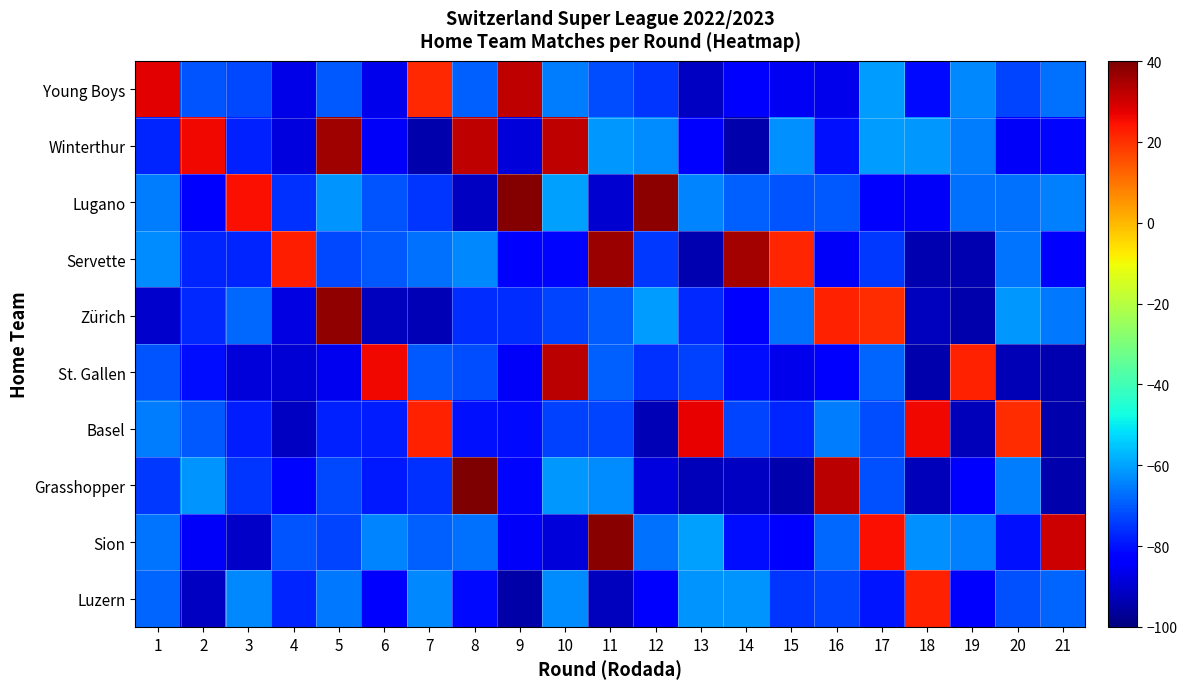

Reading left to right, transcribe all the data shown in this chart.

Young Boys: 1=27.5	2=-70.8	3=-72.2	4=-87.2	5=-70.1	6=-86.7	7=21.2	8=-68.9	9=32.0	10=-65.3	11=-72.0	12=-75.1	13=-91.7	14=-82.1	15=-85.7	16=-86.5	17=-60.9	18=-81.2	19=-63.8	20=-72.9	21=-67.2
Winterthur: 1=-77.4	2=25.8	3=-77.8	4=-88.2	5=35.7	6=-85.2	7=-94.1	8=31.8	9=-88.8	10=32.2	11=-61.6	12=-63.0	13=-82.0	14=-94.5	15=-62.5	16=-80.0	17=-61.2	18=-61.3	19=-65.1	20=-84.7	21=-81.5
Lugano: 1=-65.2	2=-83.9	3=25.2	4=-75.5	5=-62.2	6=-70.6	7=-75.0	8=-91.6	9=39.4	10=-60.3	11=-90.1	12=37.9	13=-64.3	14=-69.1	15=-70.6	16=-70.4	17=-82.4	18=-84.7	19=-66.7	20=-66.6	21=-64.7
Servette: 1=-63.0	2=-77.1	3=-77.4	4=22.8	5=-72.3	6=-70.4	7=-67.1	8=-63.8	9=-83.2	10=-81.9	11=36.3	12=-74.8	13=-93.7	14=35.4	15=21.5	16=-85.0	17=-74.3	18=-93.9	19=-93.7	20=-66.2	21=-82.4
Zürich: 1=-90.6	2=-76.7	3=-68.1	4=-87.4	5=37.7	6=-92.0	7=-93.2	8=-76.4	9=-76.1	10=-72.7	11=-69.6	12=-60.8	13=-76.9	14=-83.7	15=-67.2	16=22.2	17=20.6	18=-92.3	19=-94.1	20=-61.3	21=-65.7
St. Gallen: 1=-70.6	2=-80.7	3=-88.9	4=-89.5	5=-86.2	6=25.8	7=-70.0	8=-71.9	9=-85.2	10=32.7	11=-69.2	12=-75.6	13=-73.6	14=-80.3	15=-86.3	16=-82.5	17=-68.5	18=-94.5	19=22.2	20=-93.4	21=-93.6
Basel: 1=-65.1	2=-70.4	3=-78.4	4=-91.6	5=-77.8	6=-78.4	7=22.4	8=-79.8	9=-81.1	10=-73.4	11=-72.8	12=-93.4	13=27.3	14=-73.1	15=-77.4	16=-65.0	17=-71.9	18=26.0	19=-92.5	20=20.7	21=-94.1
Grasshopper: 1=-74.5	2=-62.1	3=-74.9	4=-81.4	5=-72.5	6=-79.0	7=-75.9	8=39.7	9=-81.5	10=-61.4	11=-63.3	12=-88.1	13=-92.6	14=-91.5	15=-94.4	16=32.7	17=-71.1	18=-92.5	19=-83.8	20=-65.4	21=-94.2
Sion: 1=-66.5	2=-85.1	3=-90.9	4=-70.6	5=-73.0	6=-64.3	7=-69.3	8=-66.9	9=-85.1	10=-88.8	11=38.7	12=-66.8	13=-60.3	14=-80.6	15=-82.0	16=-67.8	17=25.2	18=-62.4	19=-65.0	20=-80.0	21=30.6
Luzern: 1=-68.6	2=-91.4	3=-63.4	4=-77.3	5=-66.1	6=-83.8	7=-63.7	8=-81.4	9=-94.6	10=-63.3	11=-91.8	12=-83.8	13=-61.7	14=-61.7	15=-74.9	16=-72.9	17=-79.3	18=22.0	19=-83.5	20=-71.5	21=-68.7